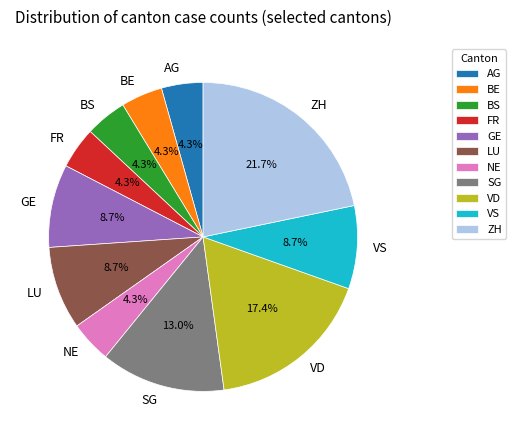

Does any single category account for the majority?

No